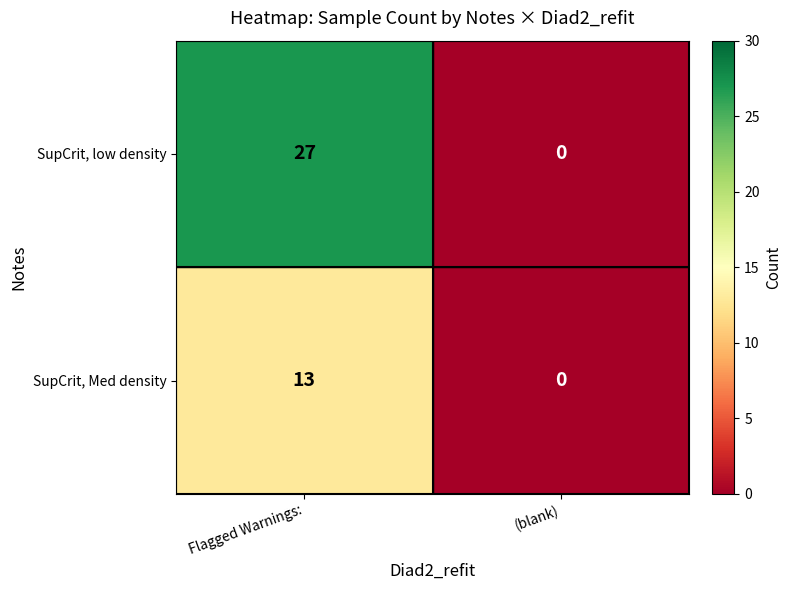

At which label is SupCrit, low density closest to 13?

(blank)